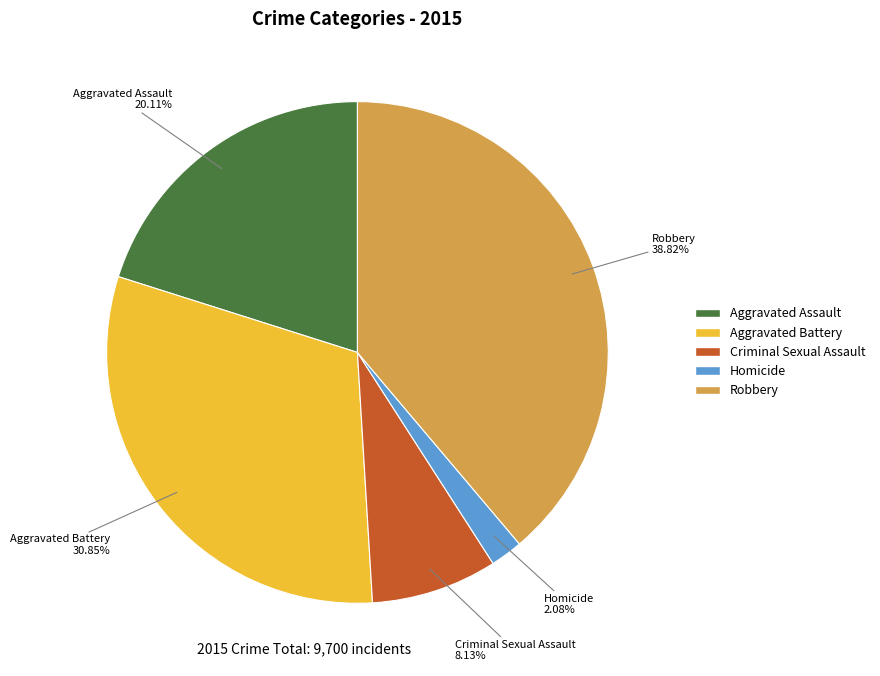

Which category has the biggest portion of the pie?

Robbery